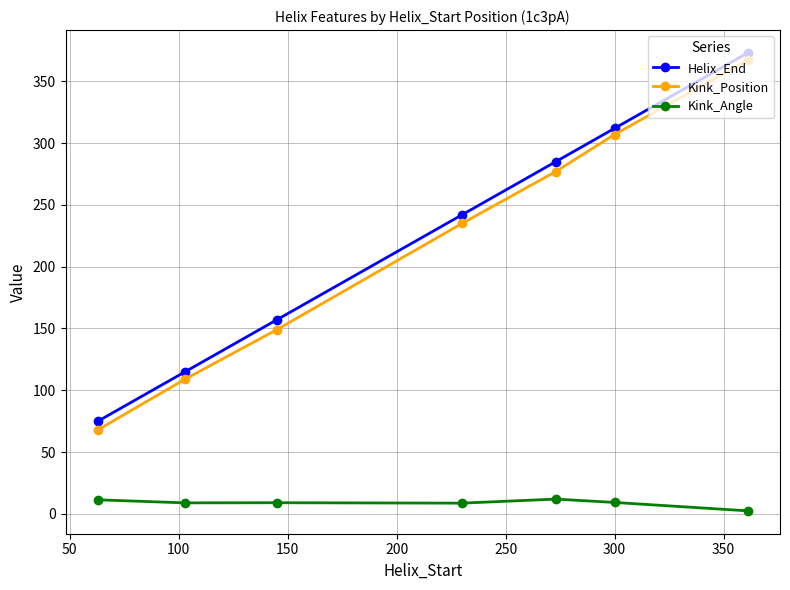

Count the number of data series in this chart.

3